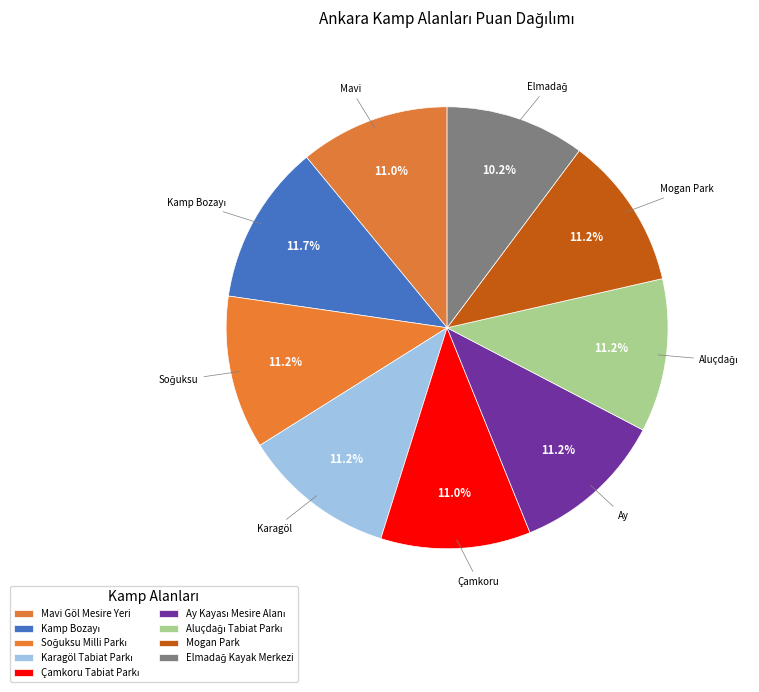

To the nearest percent, what portion does Karagöl Tabiat Parkı represent?

11%